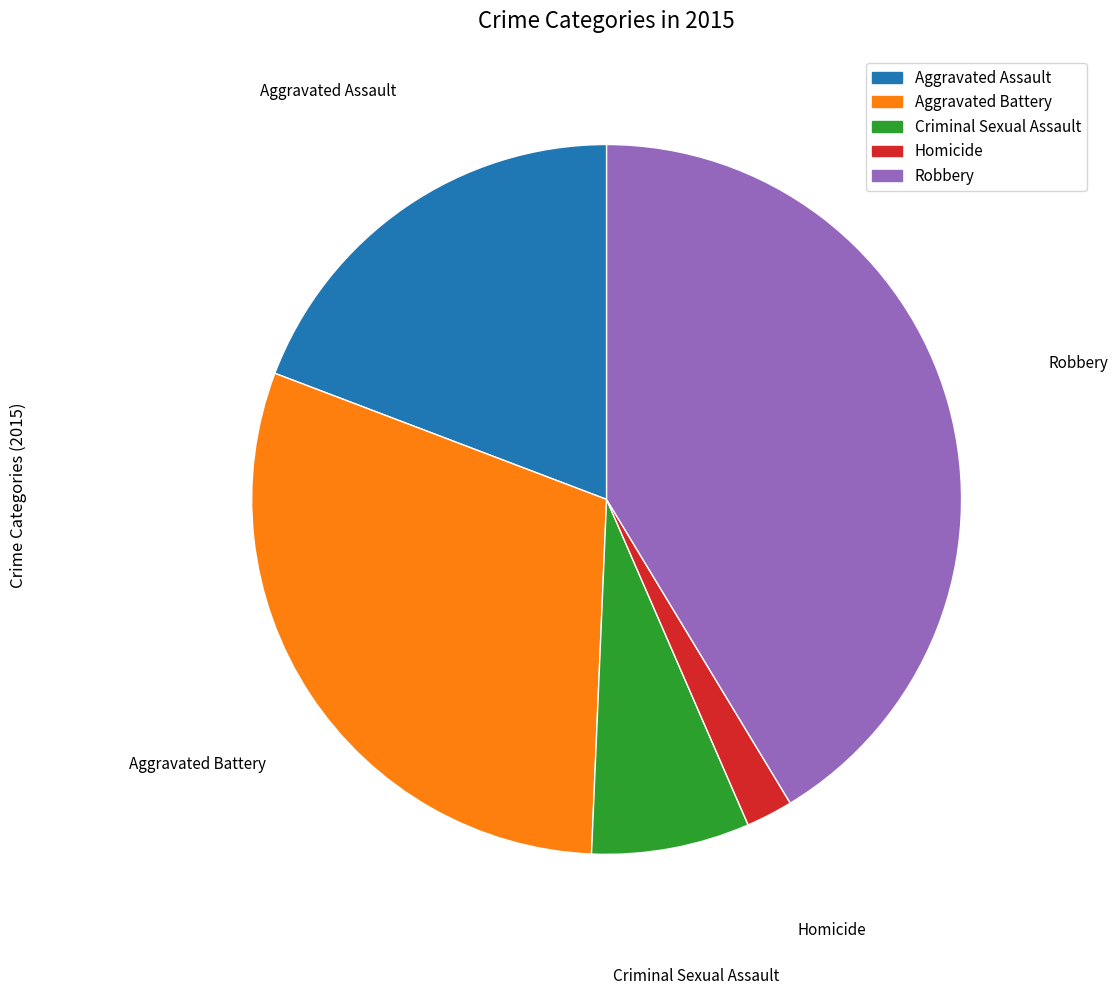

Is there a majority slice in this chart?

No